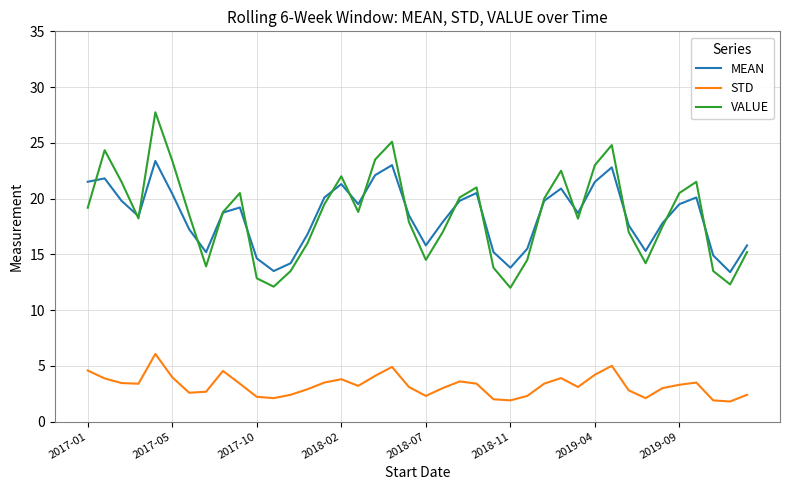

True or false: STD and VALUE cross at least once.

False